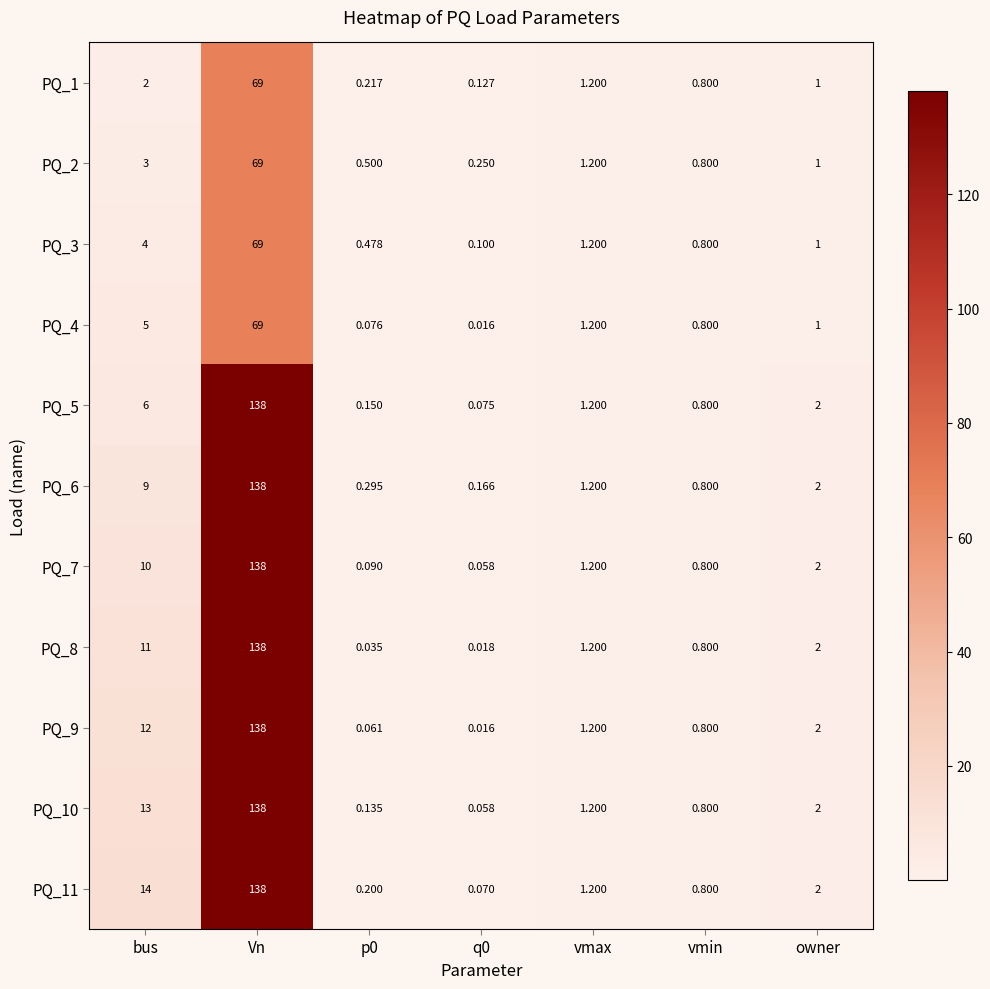

At which label does PQ_10 first exceed 1?

bus